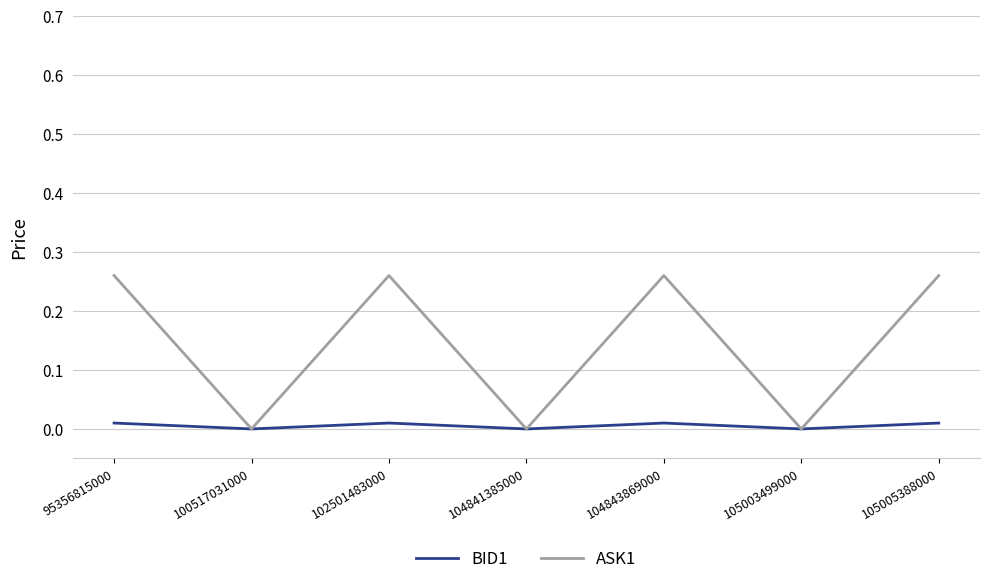

List the series in order of their peak value, lowest first.

BID1, ASK1